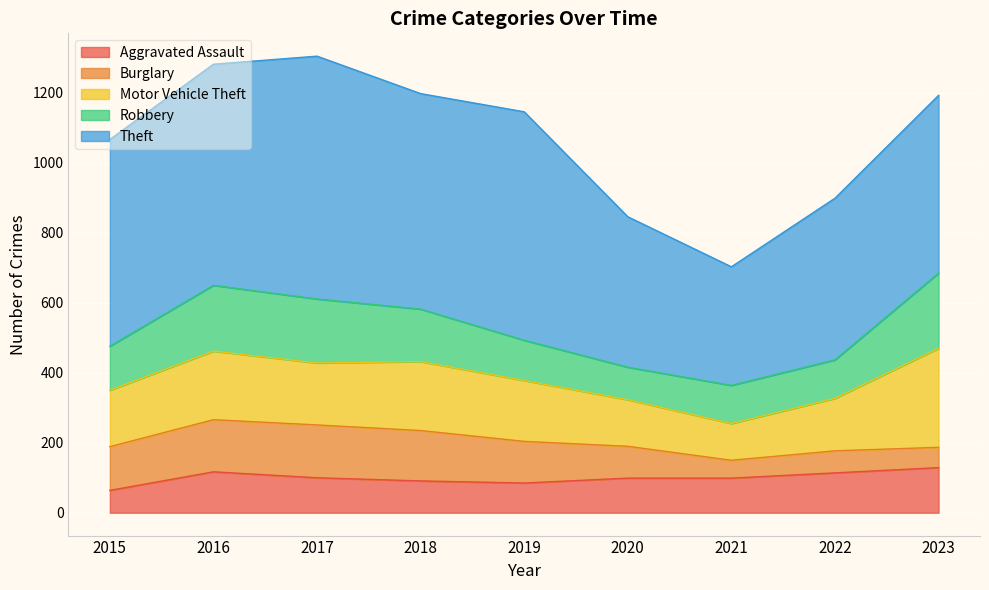

Between 2022 and 2016, which is larger?

2016